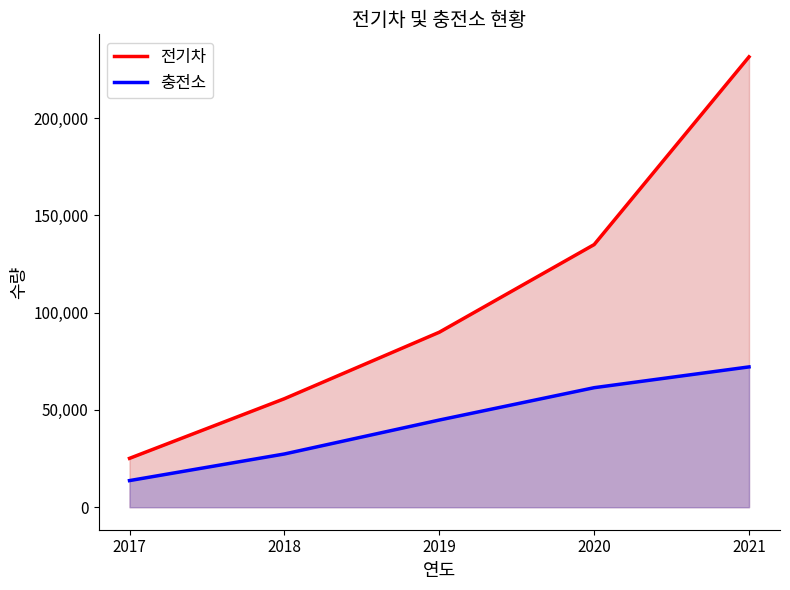

How many lines are shown in the chart?

2